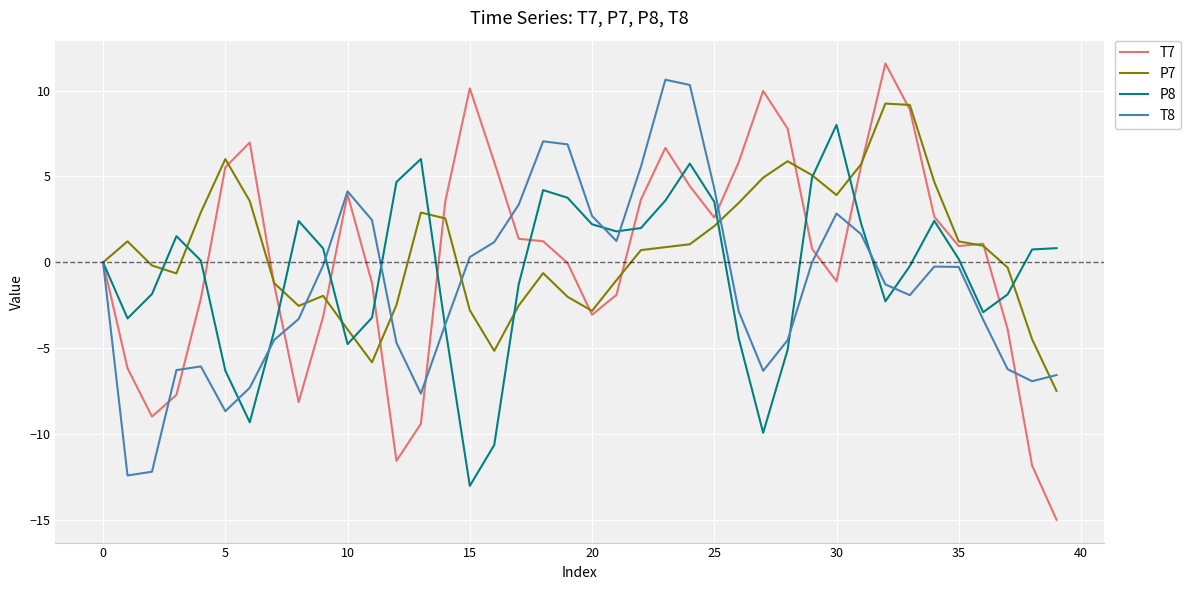

Is this an area chart (filled region under the line)?

No